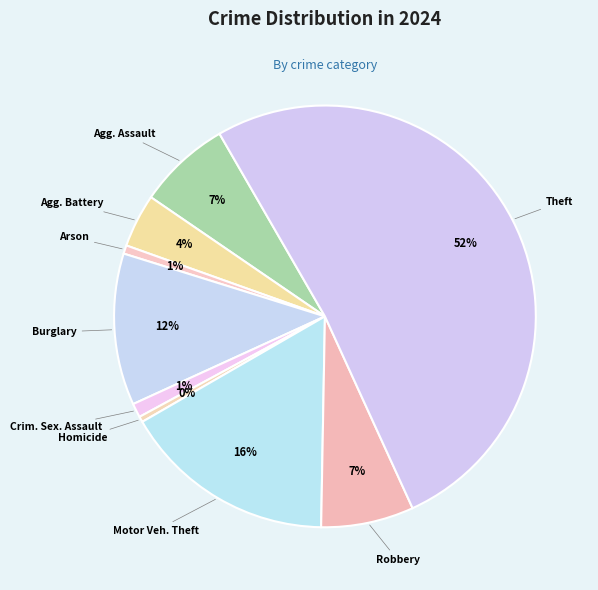

To the nearest percent, what is the average slice percentage?

11%